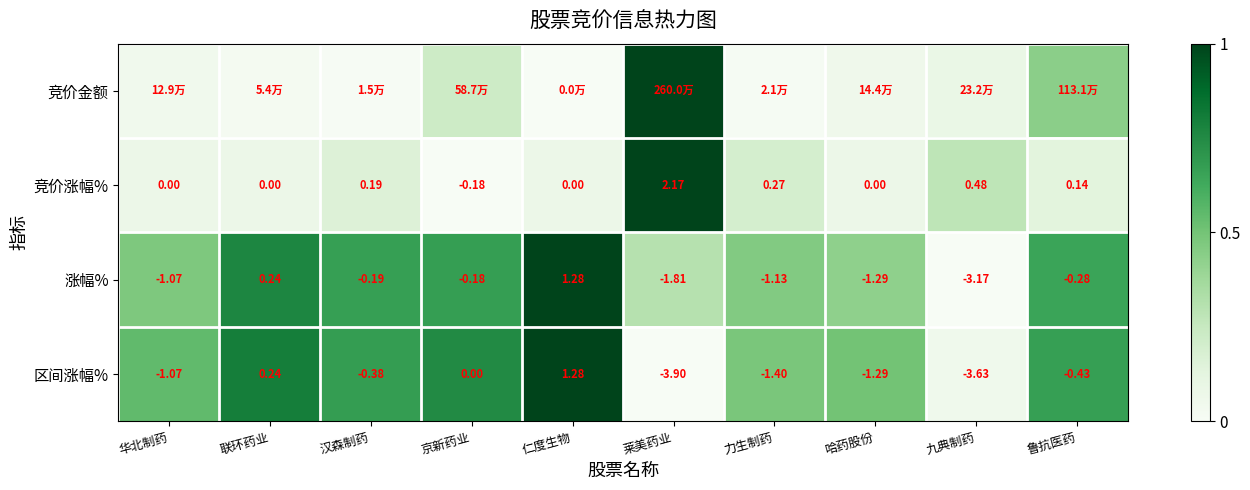

At which label does 竞价涨幅% reach its minimum?

京新药业